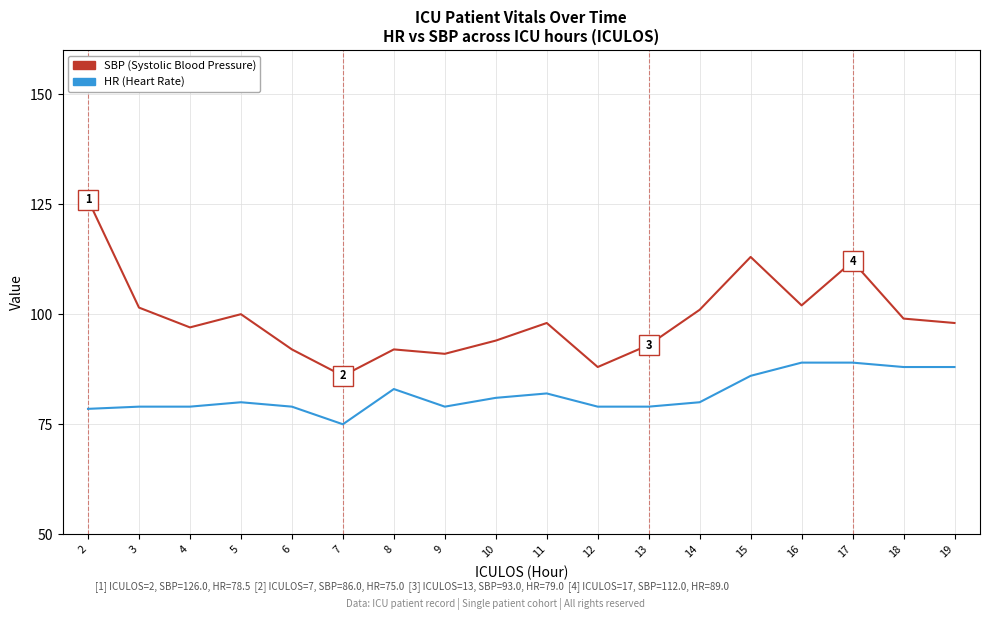

True or false: SBP (Systolic Blood Pressure) and HR (Heart Rate) cross at least once.

False